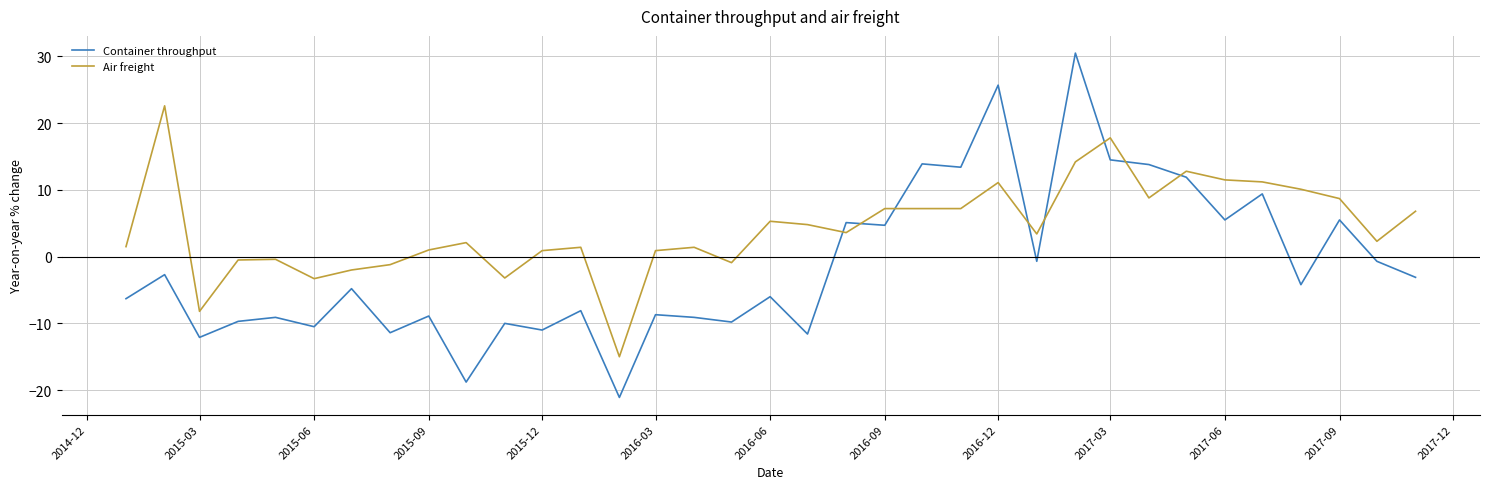

True or false: Container throughput and Air freight intersect in this chart.

True